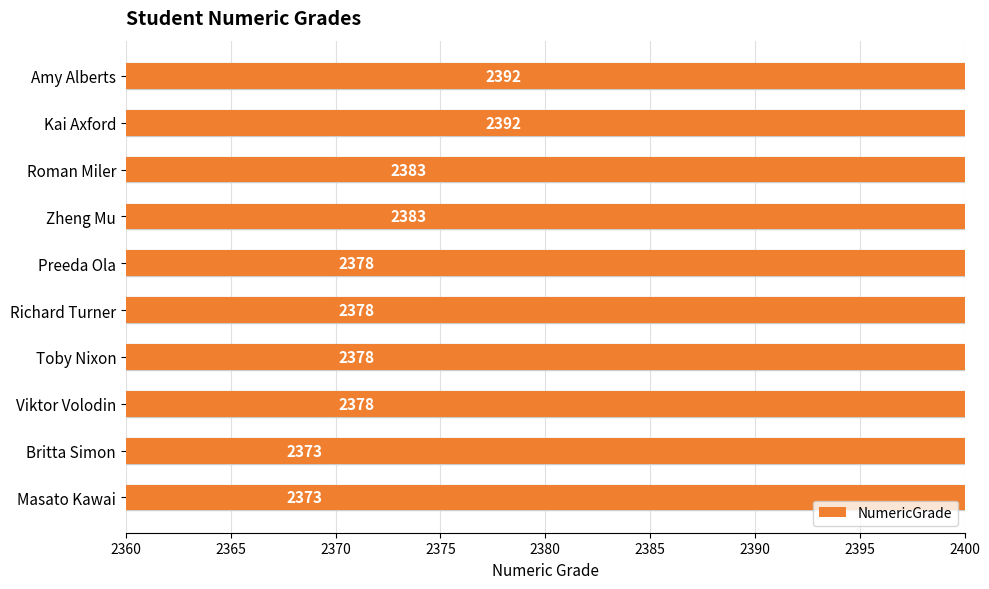

Reading left to right, list all the values displayed in this chart.

2392	2392	2383	2383	2378	2378	2378	2378	2373	2373